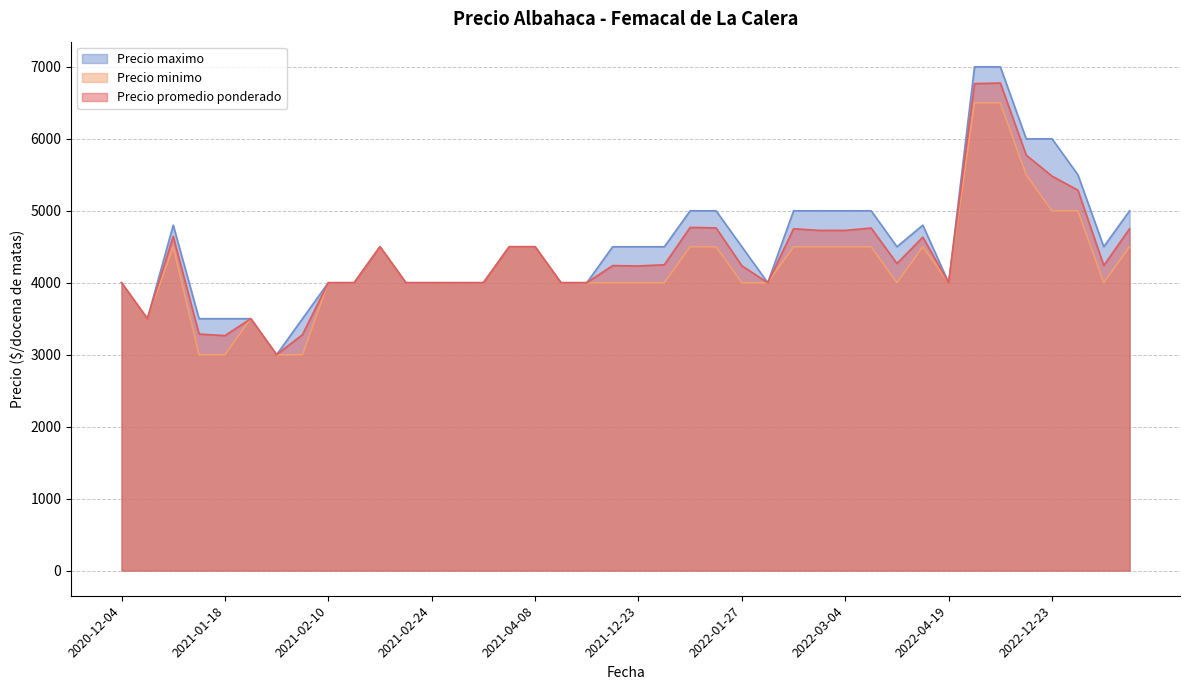

Which series has the widest spread of values?

Precio maximo